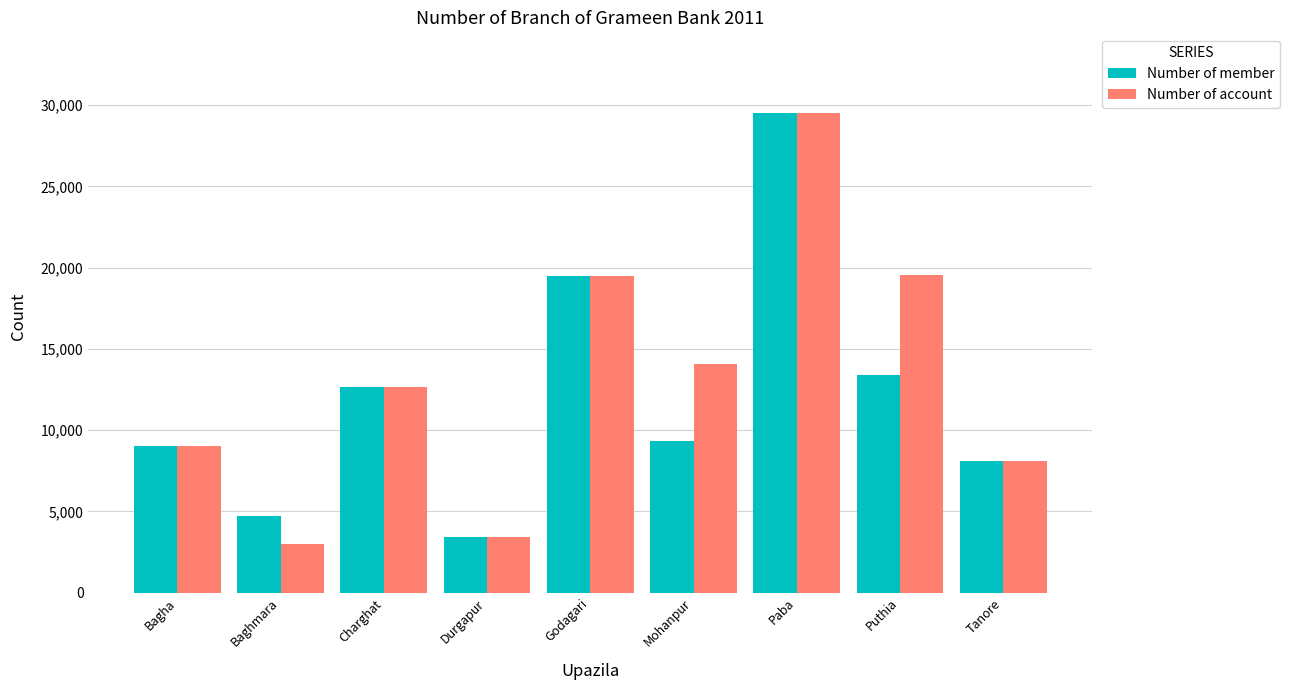

True or false: Number of account has a value of 12642 at Charghat.

True